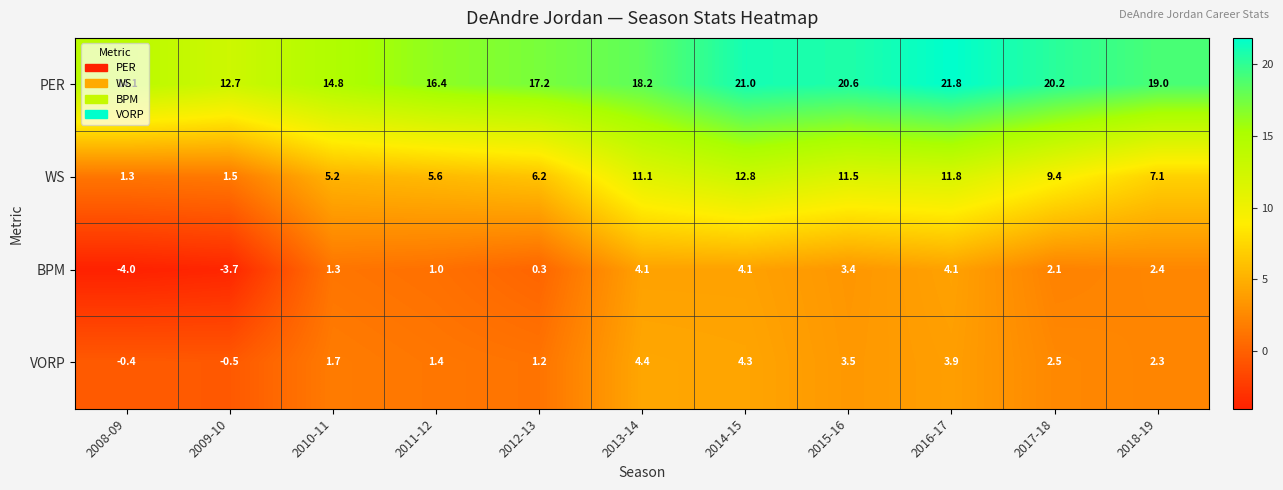

What is the approximate value of BPM at 2010-11?

1.3